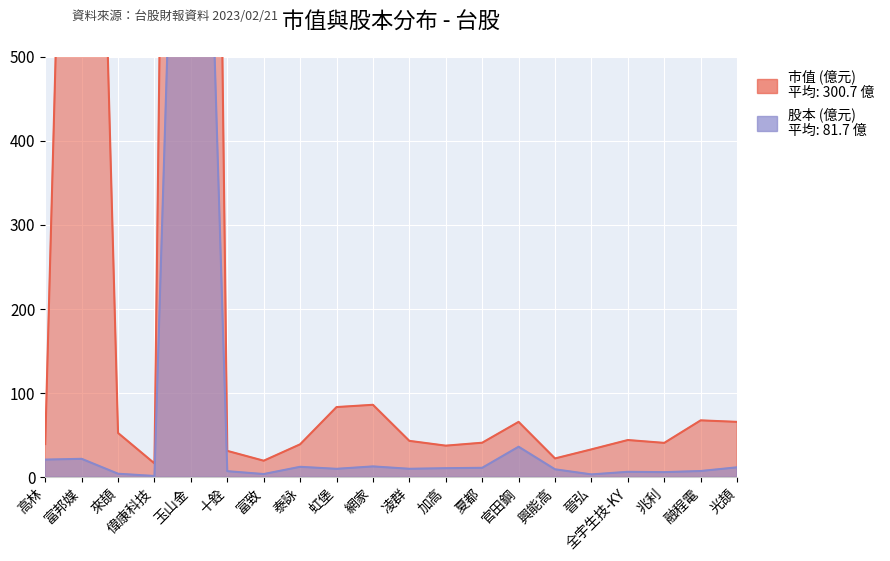

What is the difference between the 股本 values at 網家 and 偉康科技?

11.4